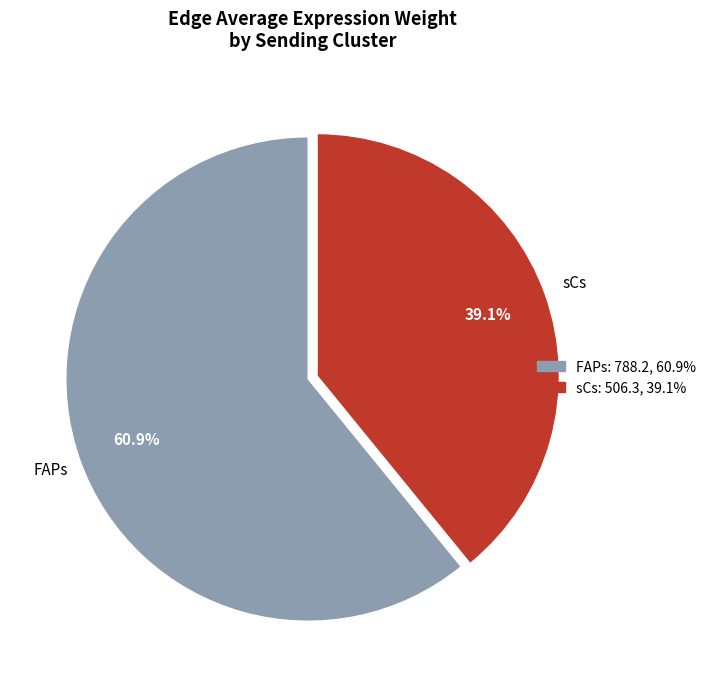

Is there a majority slice in this chart?

Yes